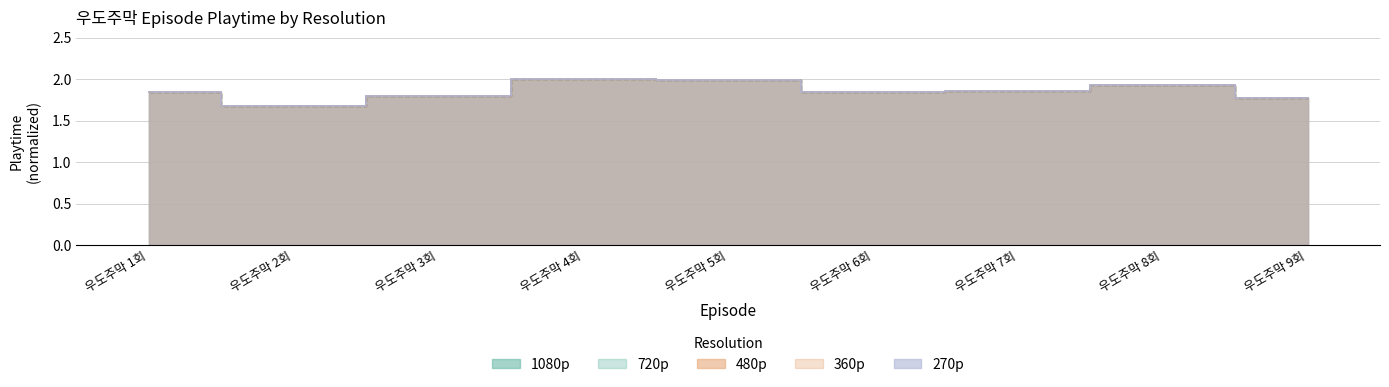

What is the highest value of the 360p series?

2.0